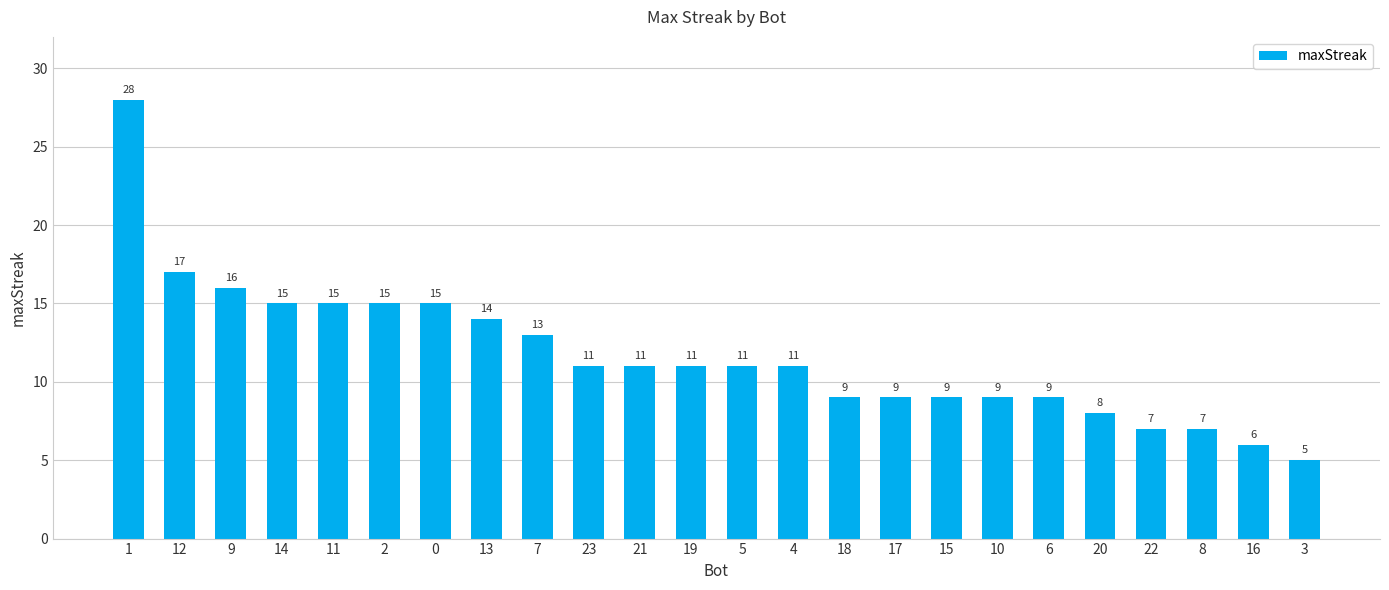

The chart shows a value of 17 at 21. True or false?

False